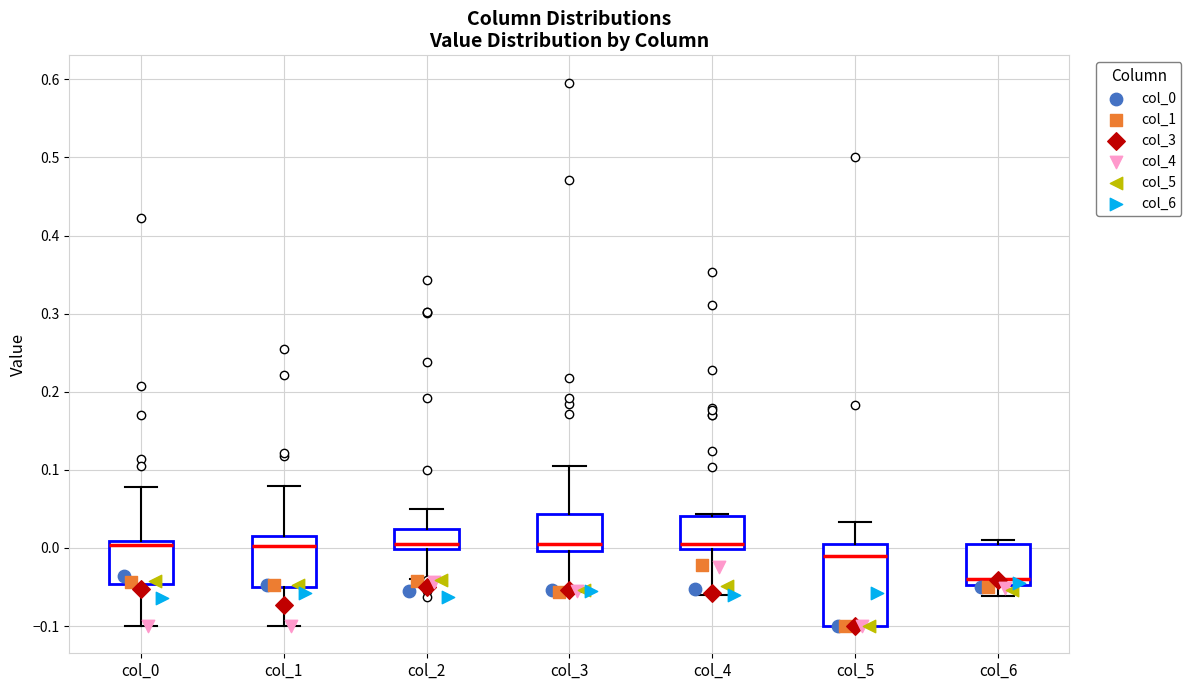

Reading left to right, read every box against the y-axis: the position of its median line, the range the box covers, and the ends of its whiskers. The values are not printed on the chart, so give them approximately, as read against the axis.

col_0: median 0.00, box -0.05 to 0.01, whiskers -0.10 to 0.08
col_1: median 0.00, box -0.05 to 0.02, whiskers -0.10 to 0.08
col_2: median 0.00 (just above the box's lower edge), box 0.00 to 0.02, whiskers -0.04 to 0.05
col_3: median 0.01, box 0.00 to 0.04, whiskers -0.06 to 0.11
col_4: median 0.00 (just above the box's lower edge), box 0.00 to 0.04, whiskers -0.06 to 0.04 (just above the box's upper edge)
col_5: median -0.01, box -0.10 to 0.01, whiskers -0.10 to 0.03
col_6: median -0.04, box -0.05 to 0.00, whiskers -0.06 to 0.01